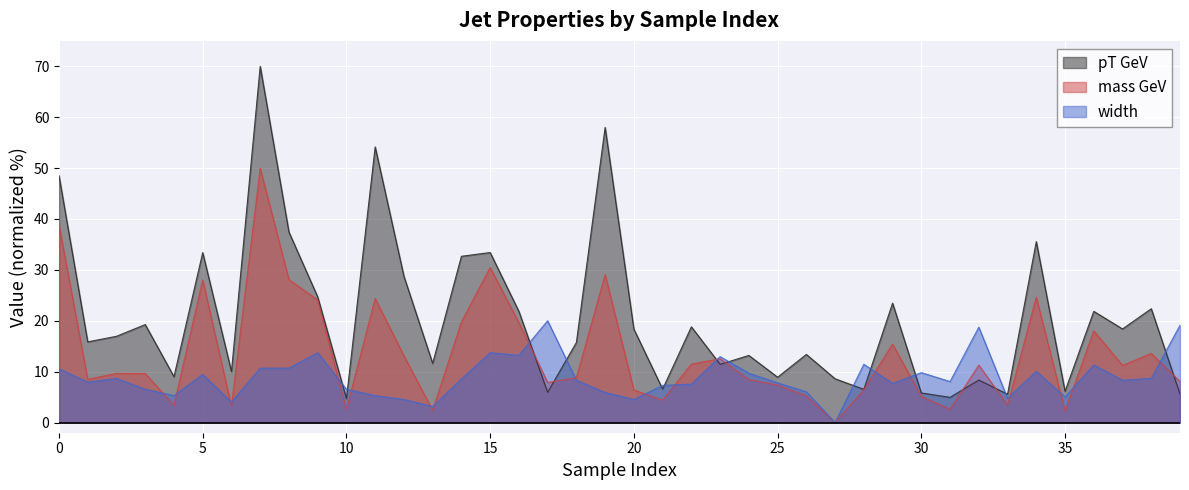

What is the difference between the maximum and minimum values in the mass GeV series?

50.0